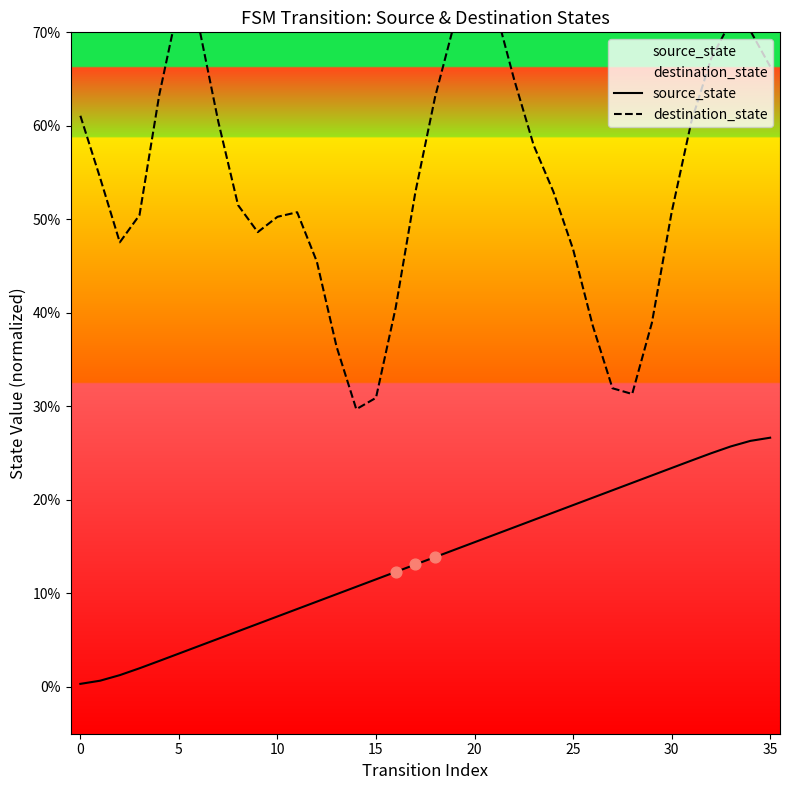

At how many categories does at least one series exceed 48?

25